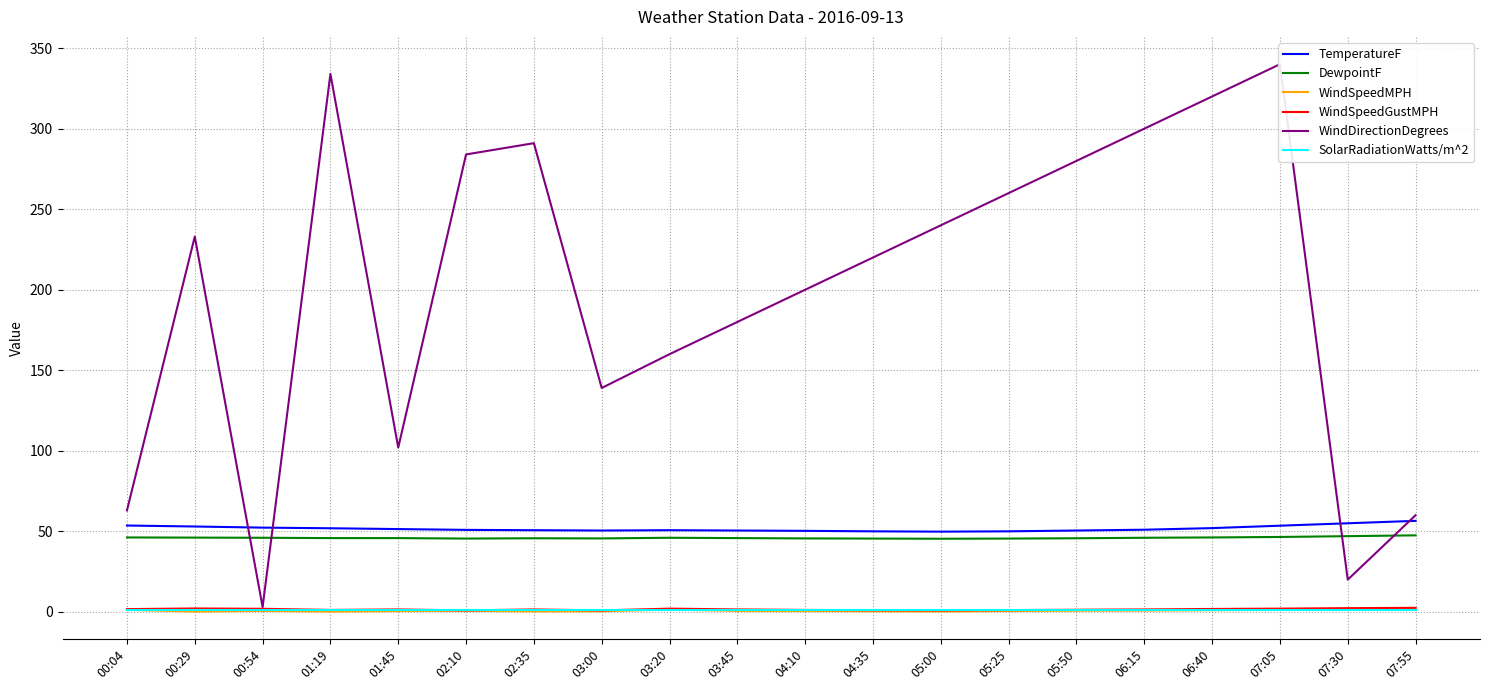

True or false: WindSpeedMPH and DewpointF intersect in this chart.

False